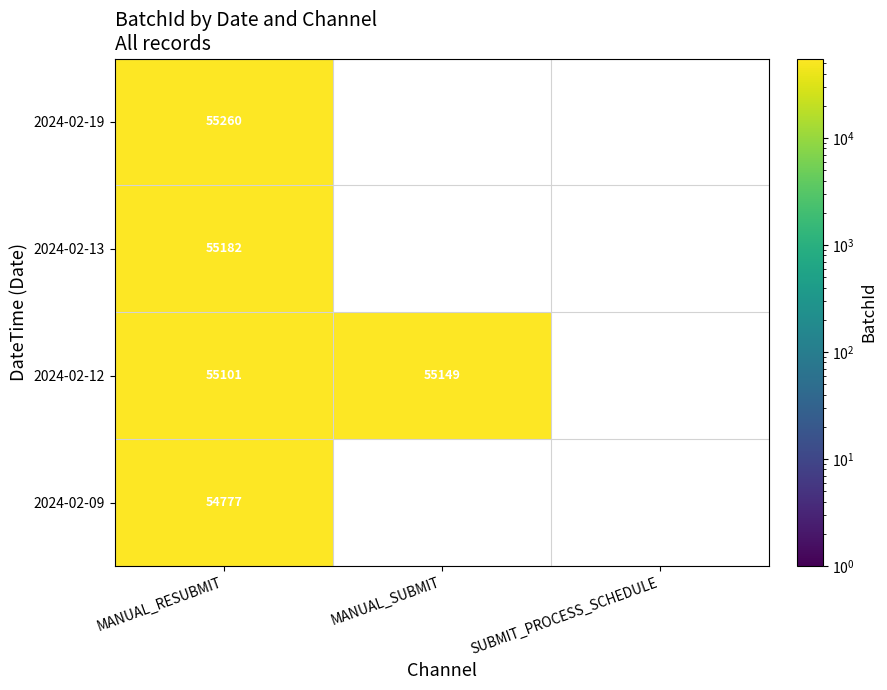

What is the spread (max minus min) of values at MANUAL_RESUBMIT?

483